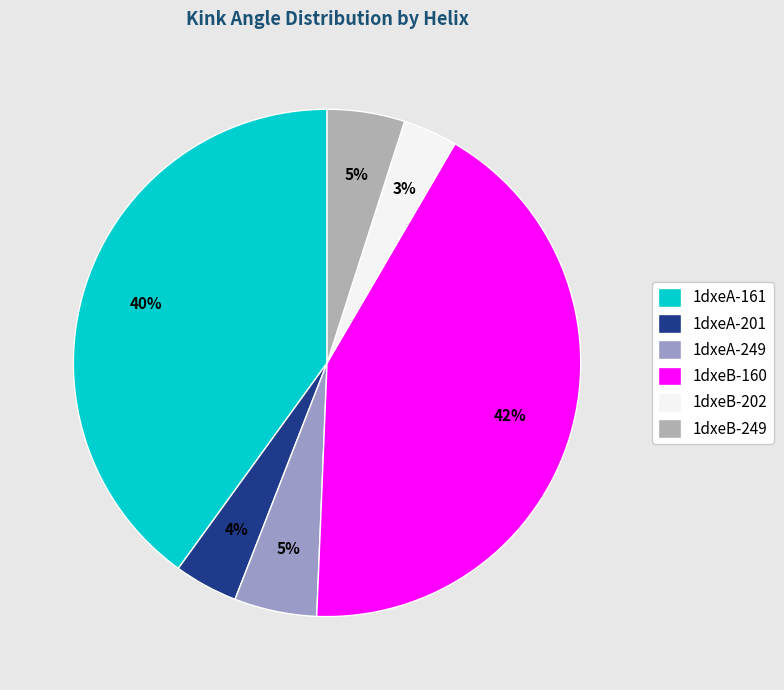

To the nearest percent, what is the difference between the largest and smallest slice percentages?

39%